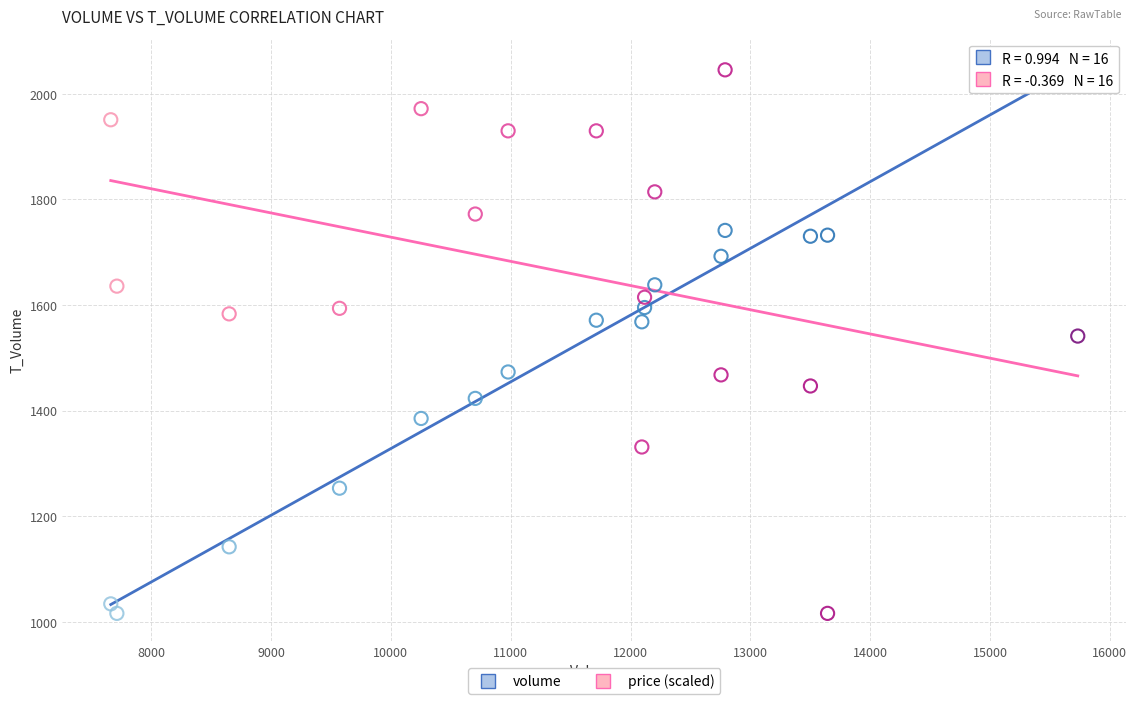

Across all data points, what is the range of Y values (max minus min)?

1029.0